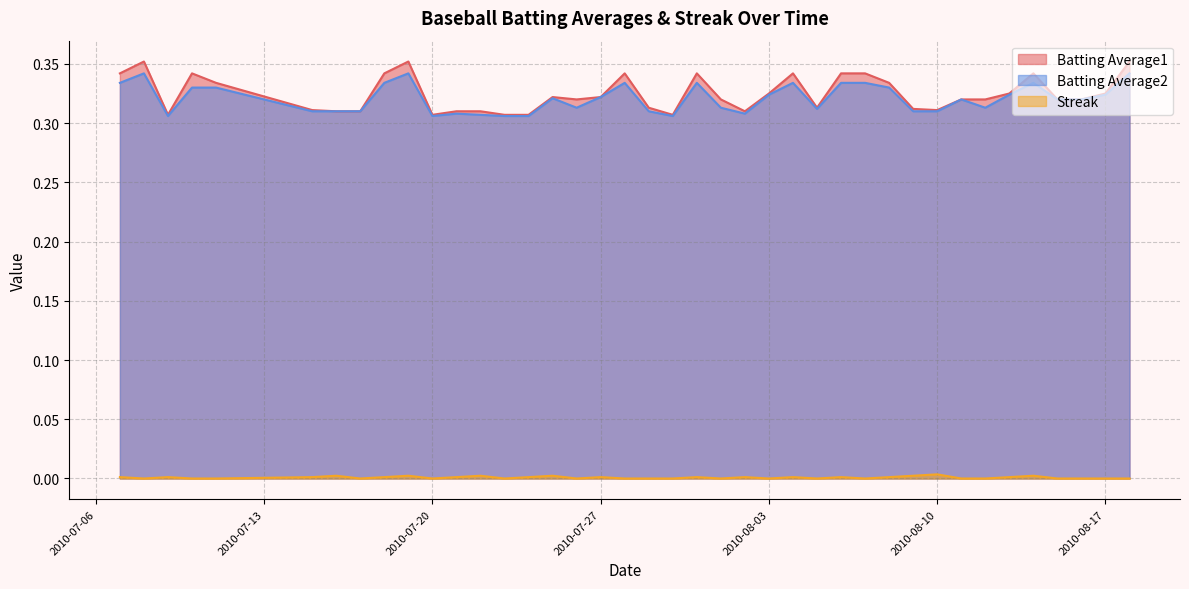

In Batting Average2, how many points are higher than both neighbors (excluding endpoints)?

9